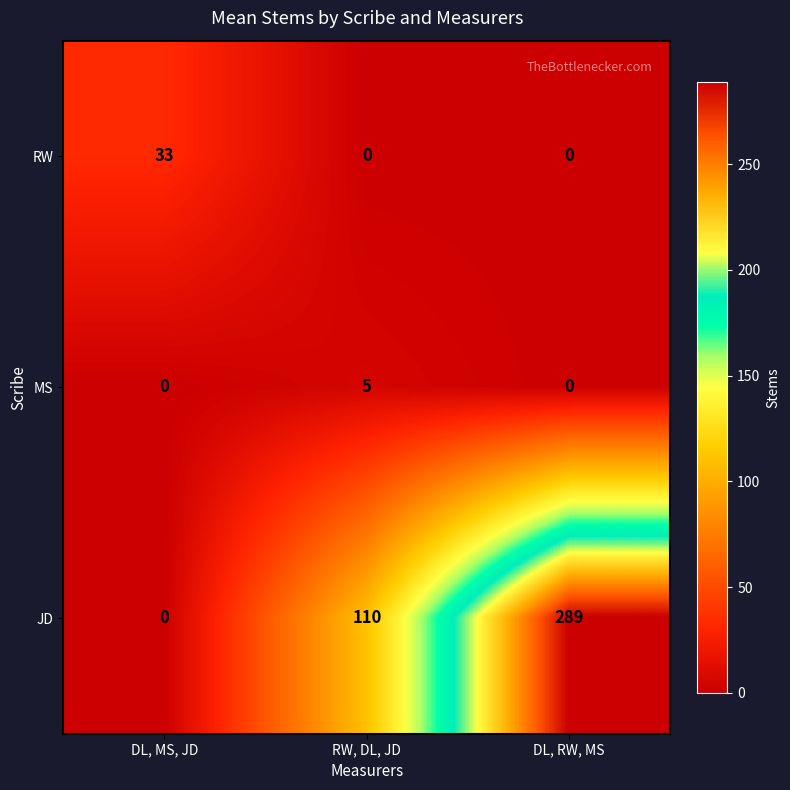

What is the spread (max minus min) of values at RW, DL, JD?

110